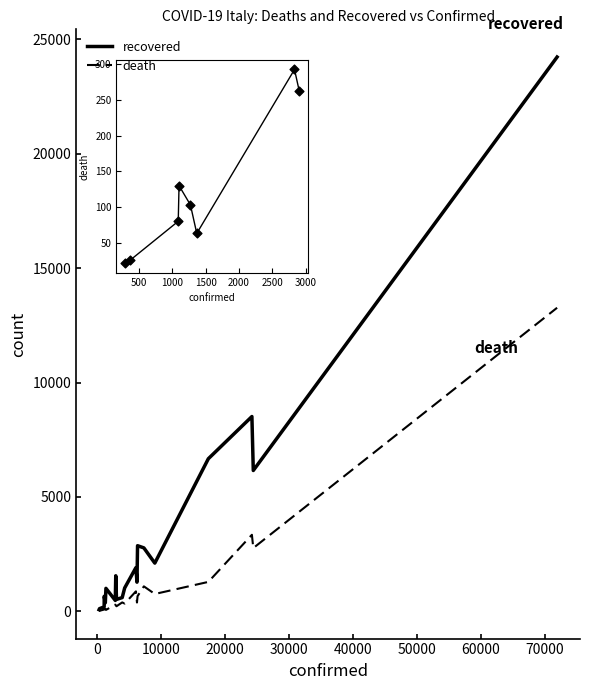

At how many categories does at least one series exceed 4110?

4